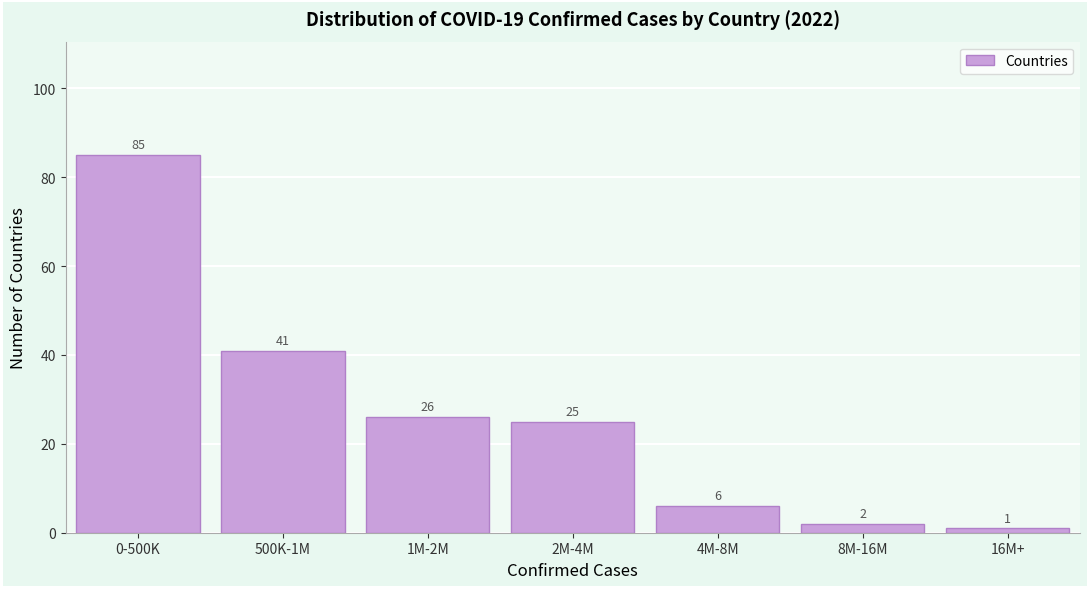

Reading left to right, extract all data points from this chart.

0-500K=85	500K-1M=41	1M-2M=26	2M-4M=25	4M-8M=6	8M-16M=2	16M+=1